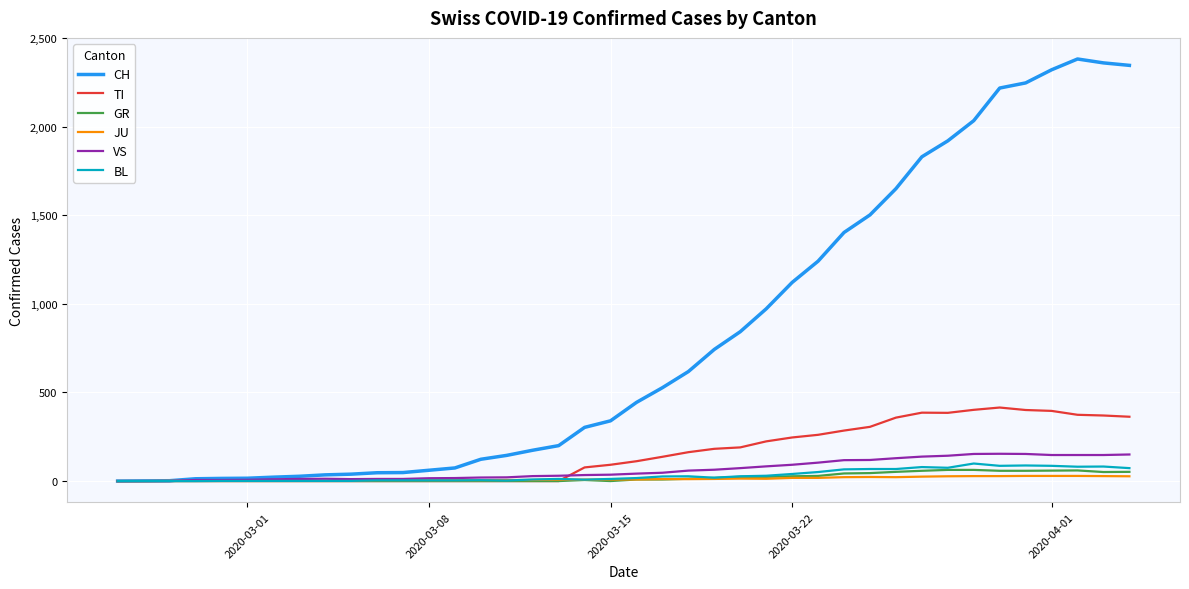

What is the greatest value displayed?

2382